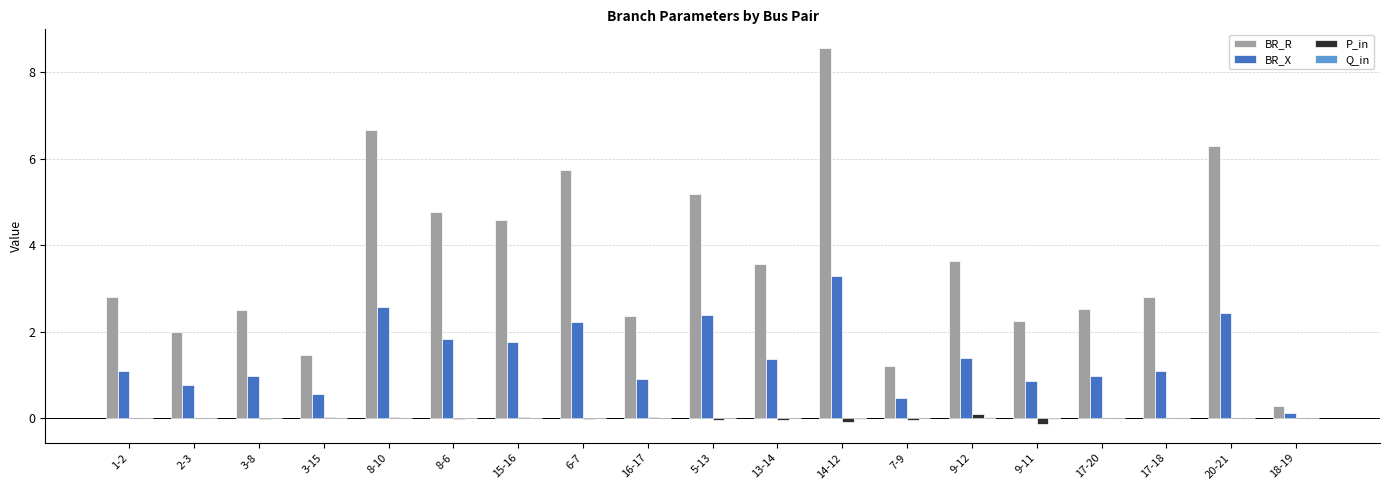

How many distinct data groups are displayed?

4